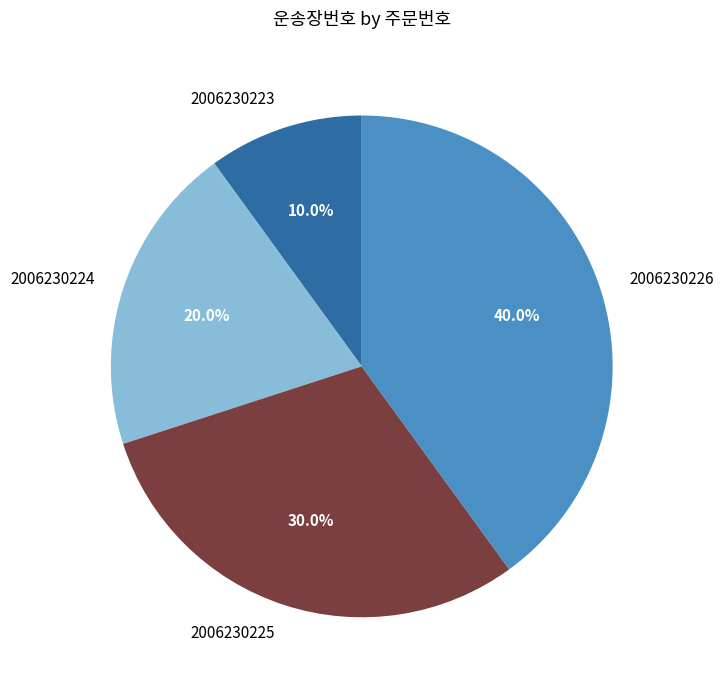

Approximately how many times larger is the value at 2006230224 compared to 2006230223?

2.0